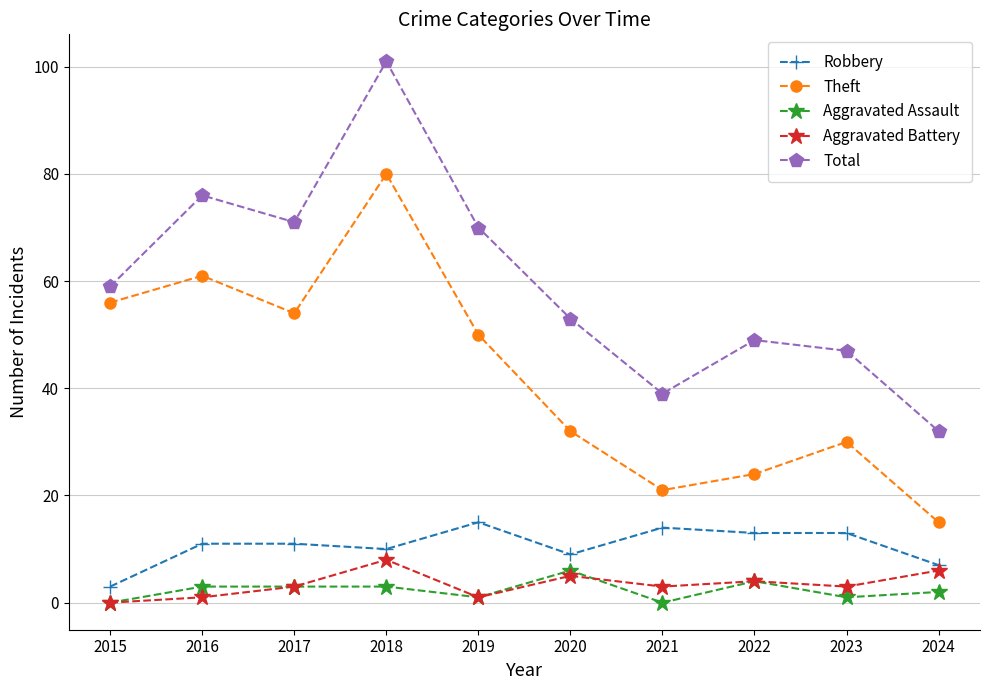

What is the value of the Aggravated Battery point at the 8th from the left?

4